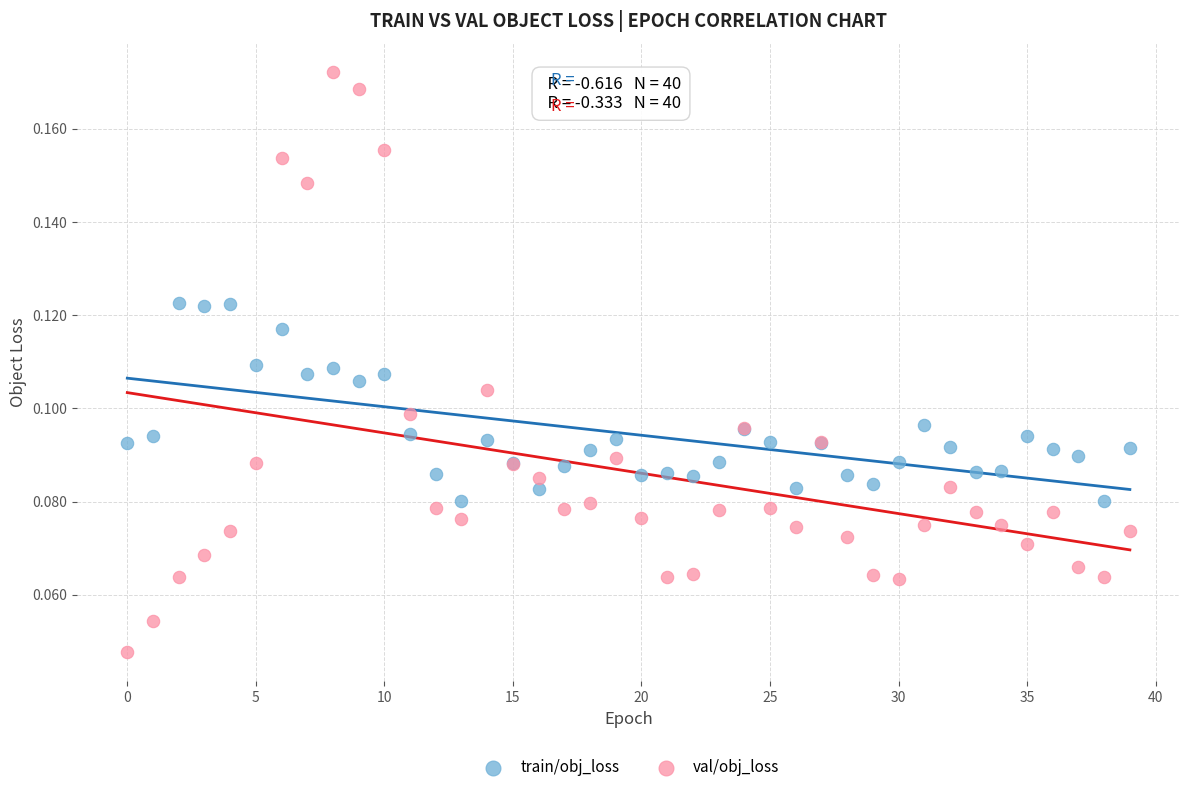

Which series contains the highest Y value?

val/obj_loss